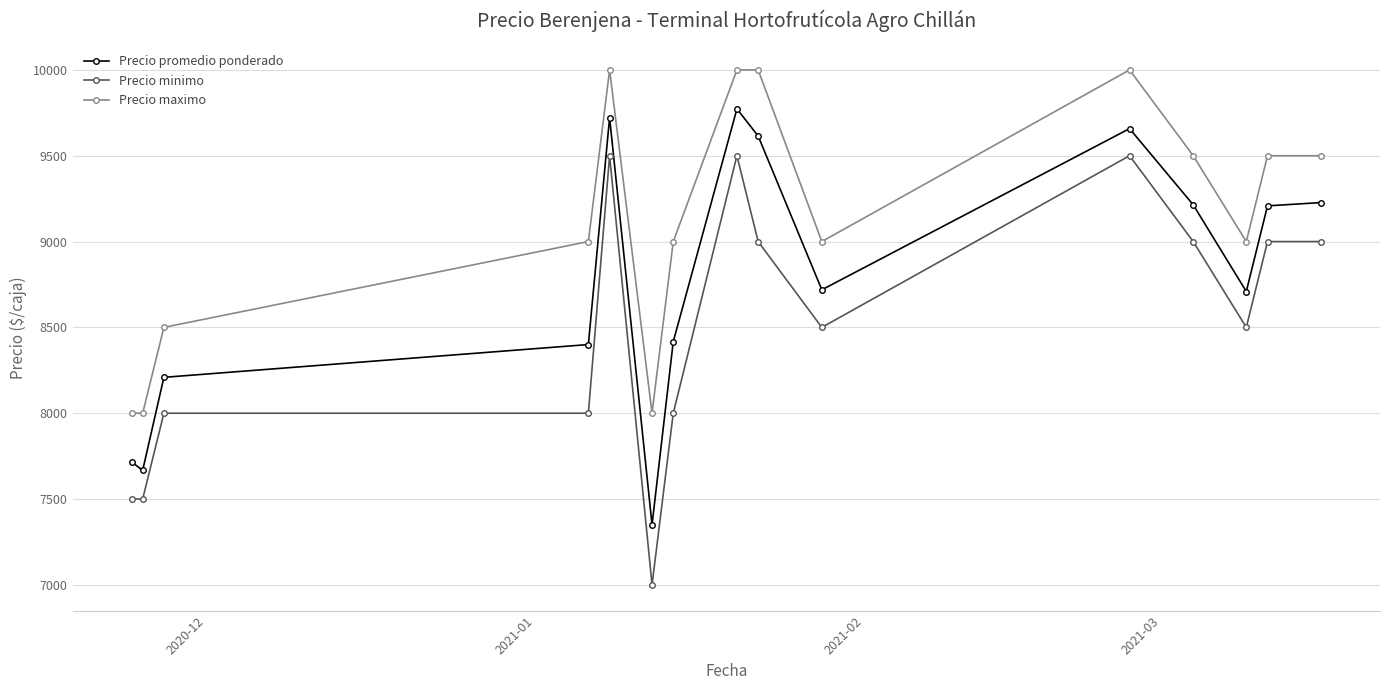

Which series has the largest range (max minus min)?

Precio minimo